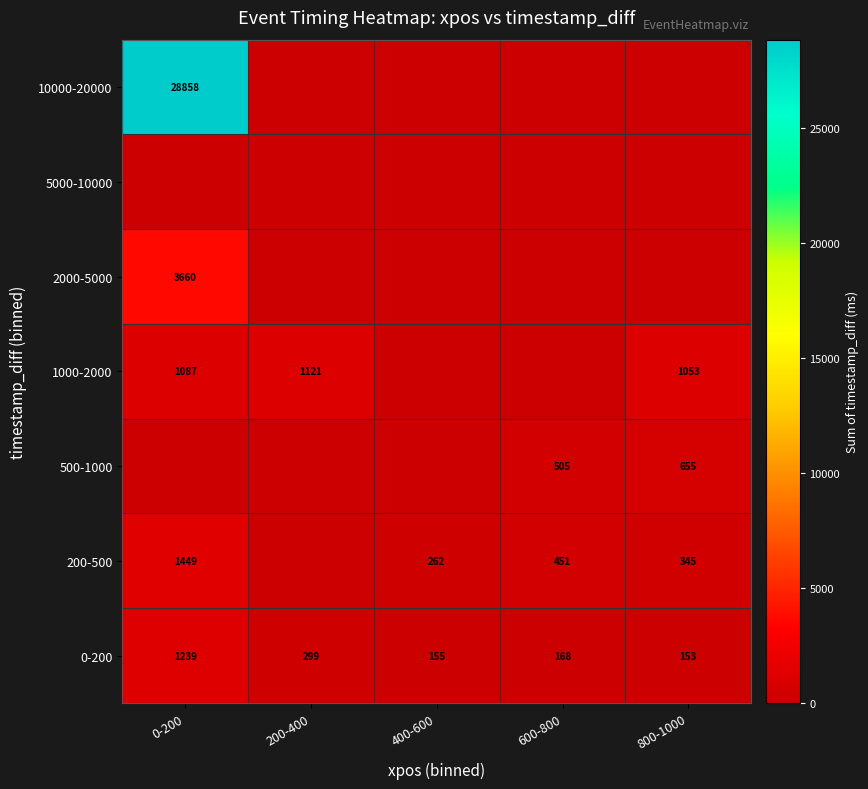

True or false: 0-200 has a value of 153 at 800-1000.

True